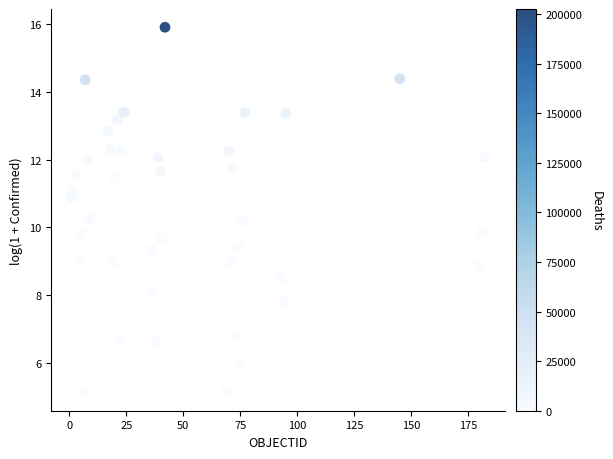

What is the range of X values (max minus min)?

181.0